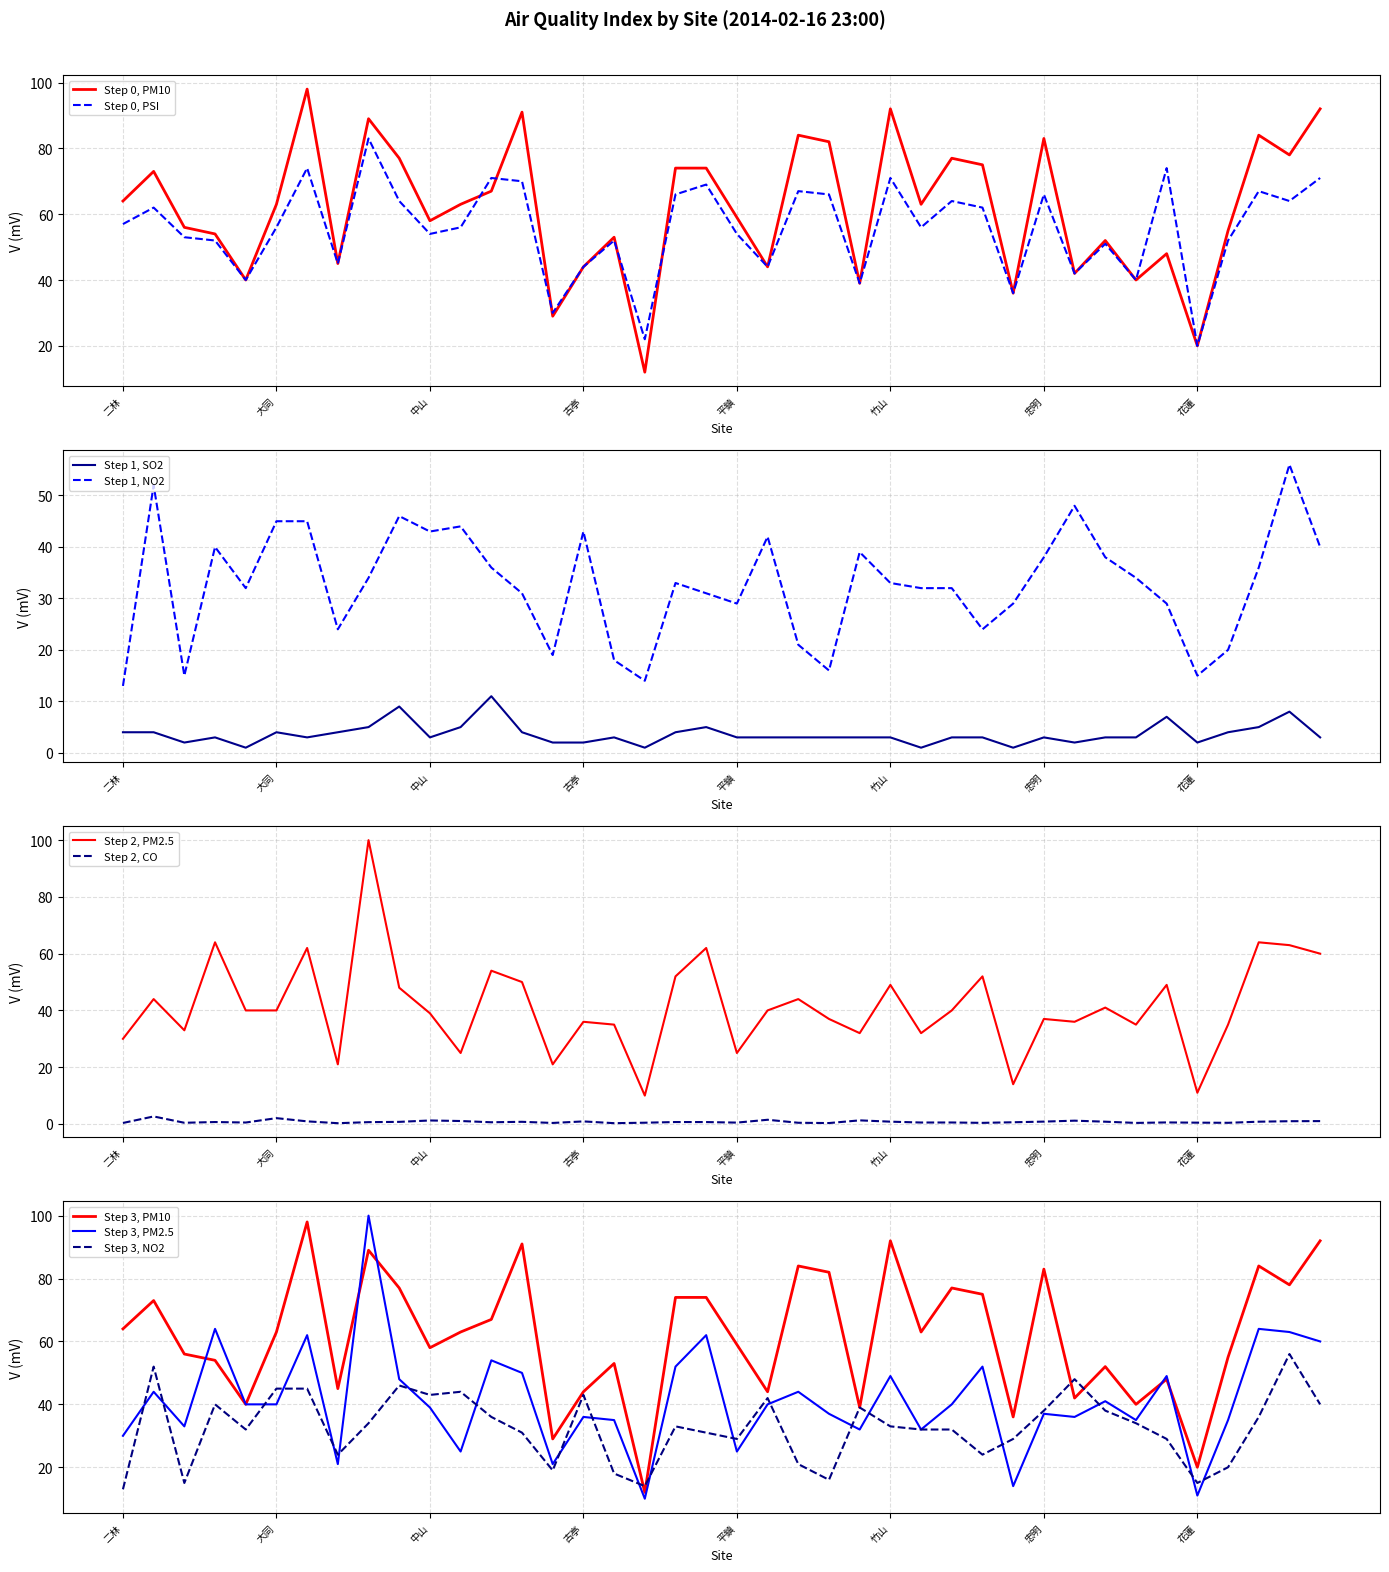

What is the value of the PSI point at the 27th from the left?

56.0